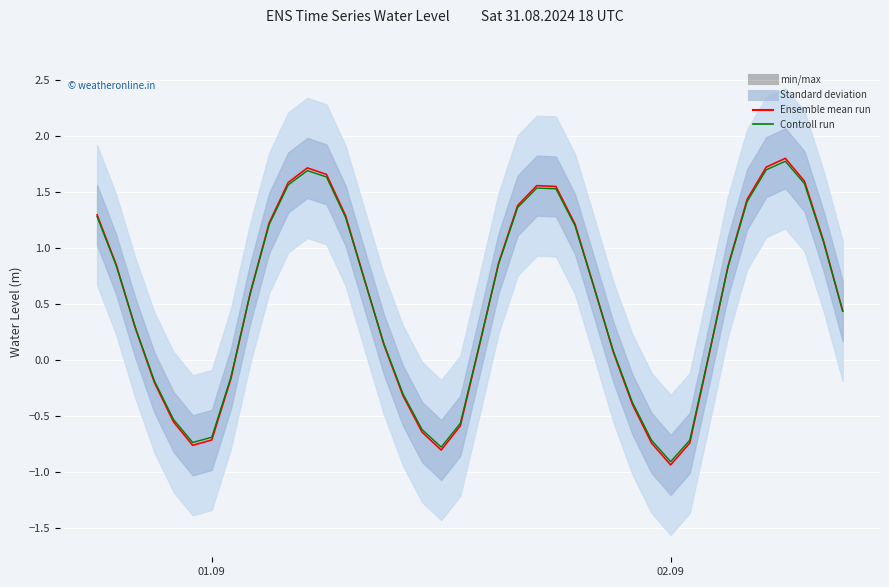

How many positive values does the Controll run series have?

27